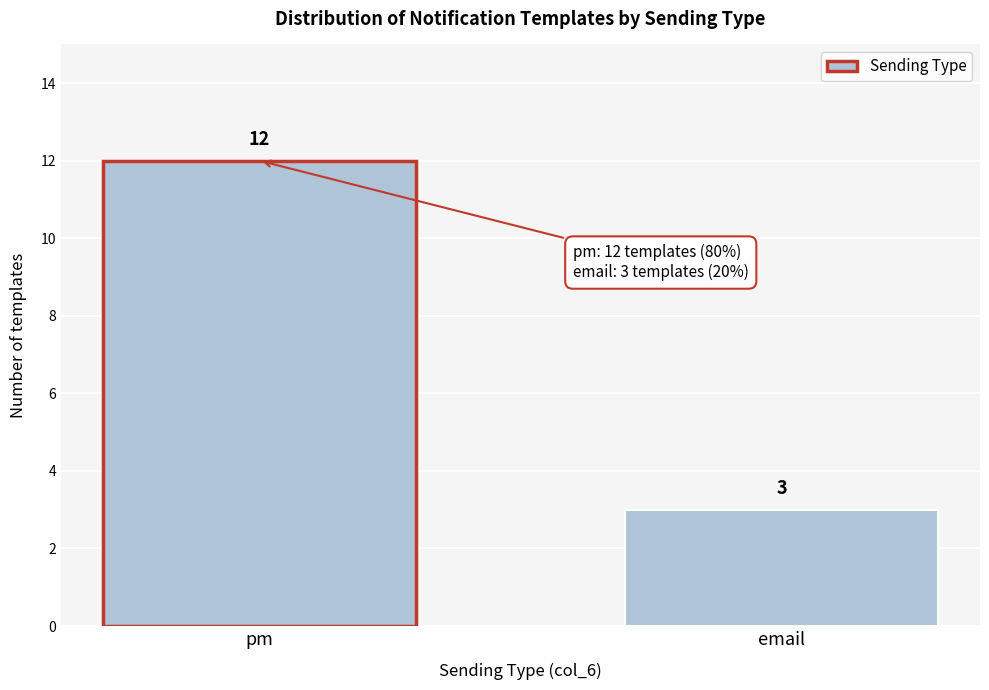

Reading right to left, list all the values displayed in this chart.

email=3	pm=12